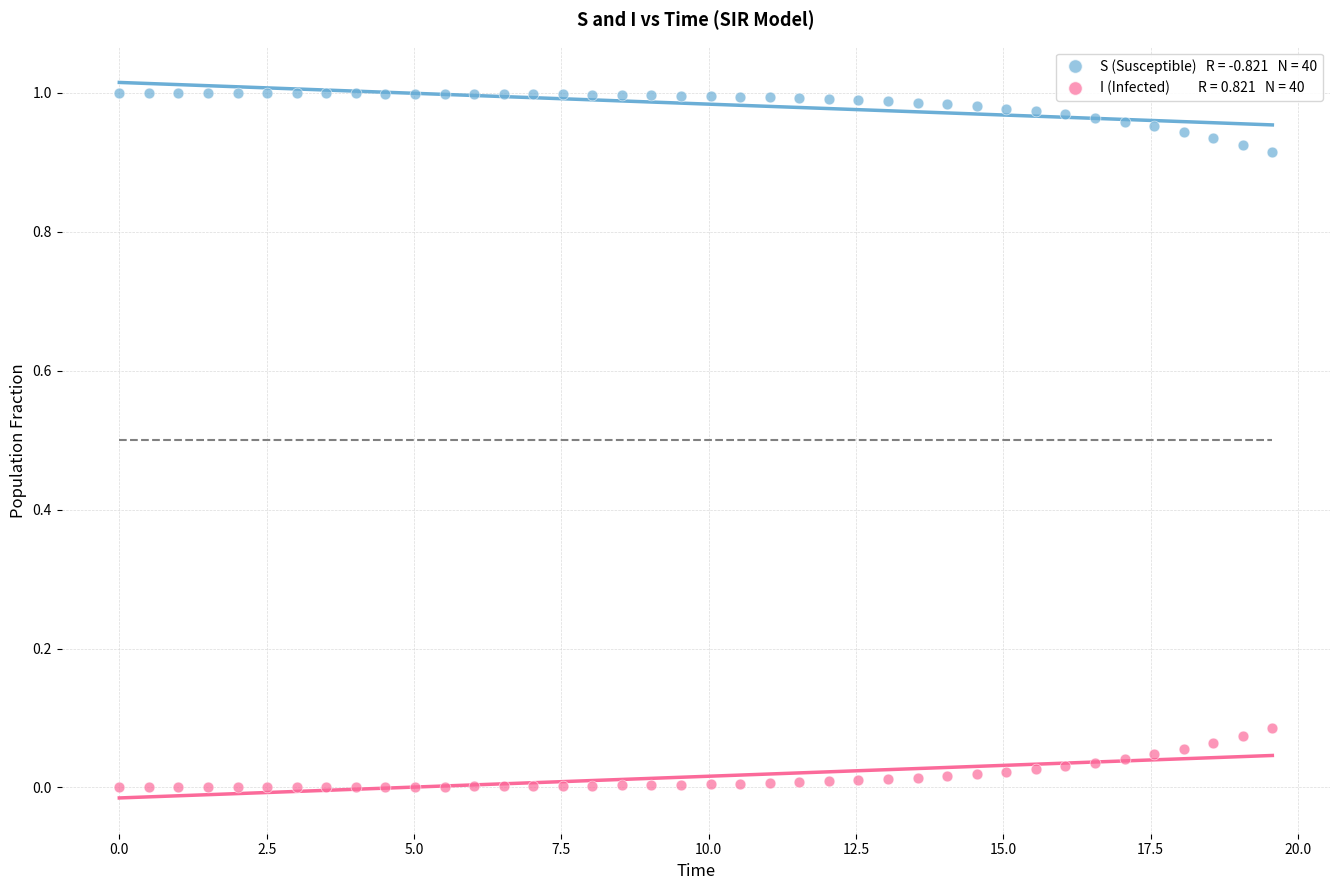

Across all data points, what is the range of X values (max minus min)?

19.6